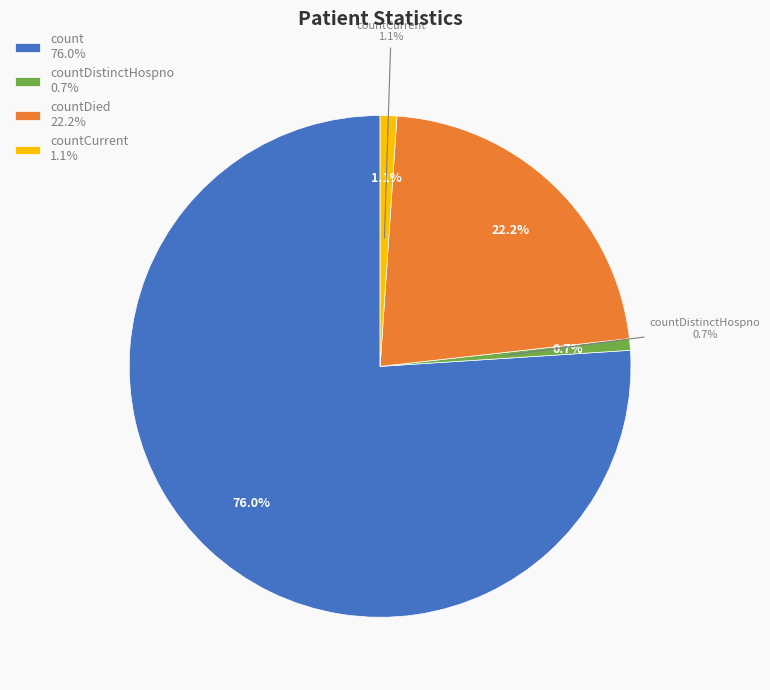

What percentage do countCurrentSuspected and countCurrent together represent?

1.1%